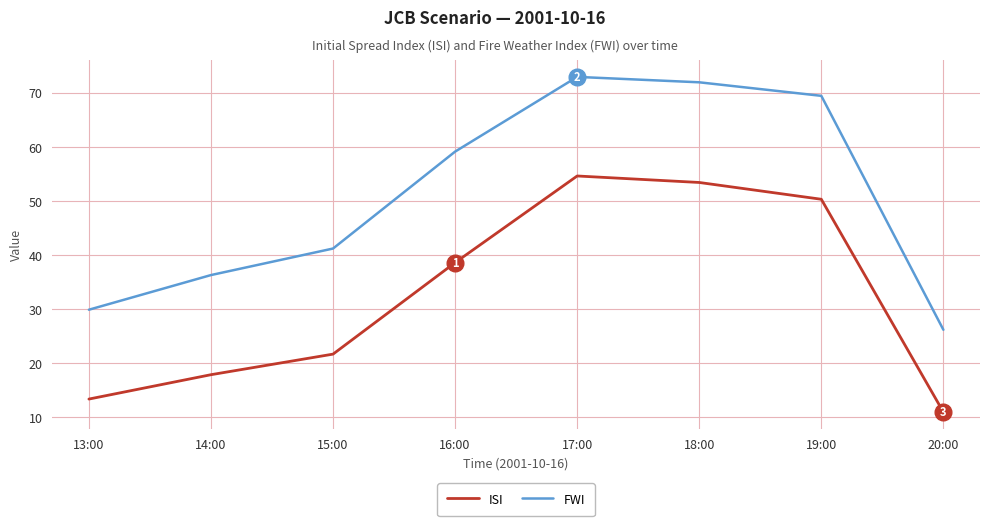

What is the total value across all series at 13:00?

43.3